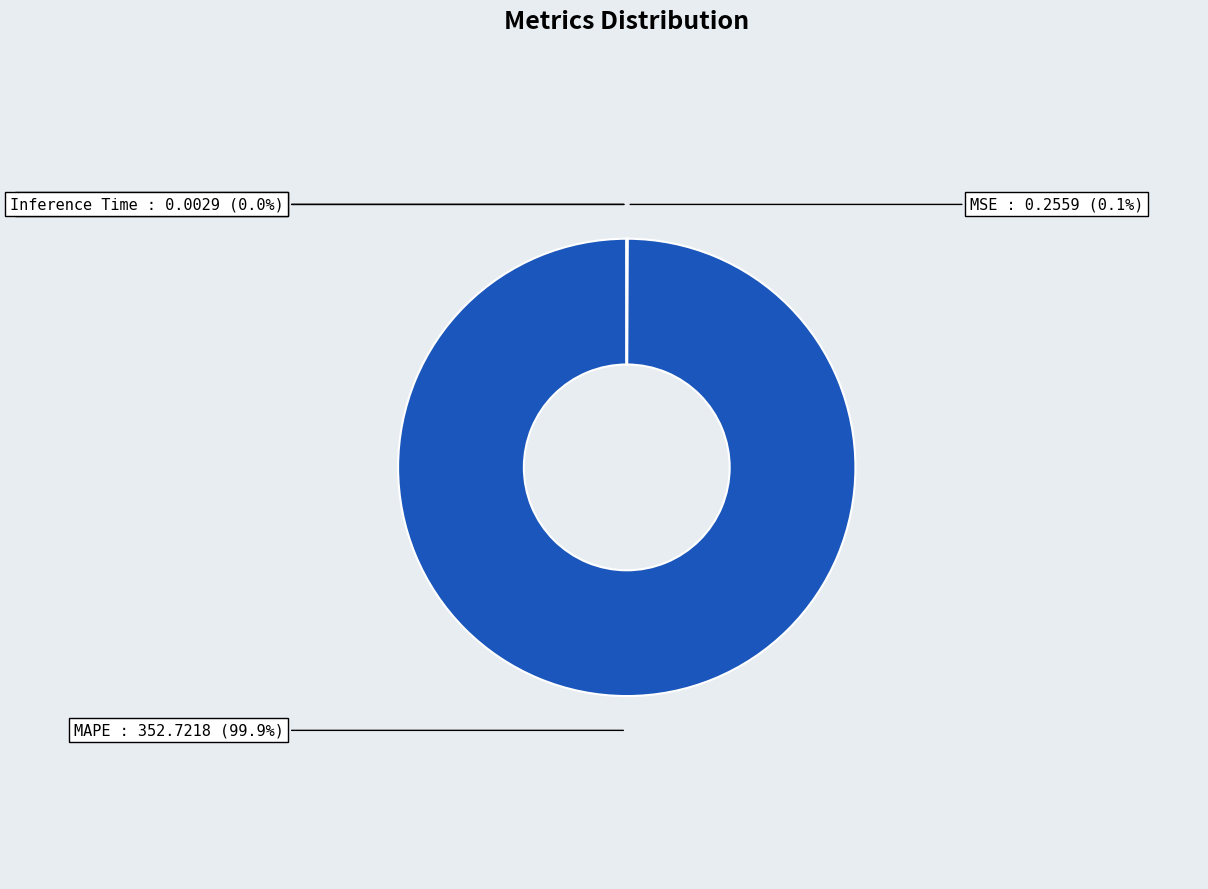

Does any single category account for the majority?

Yes